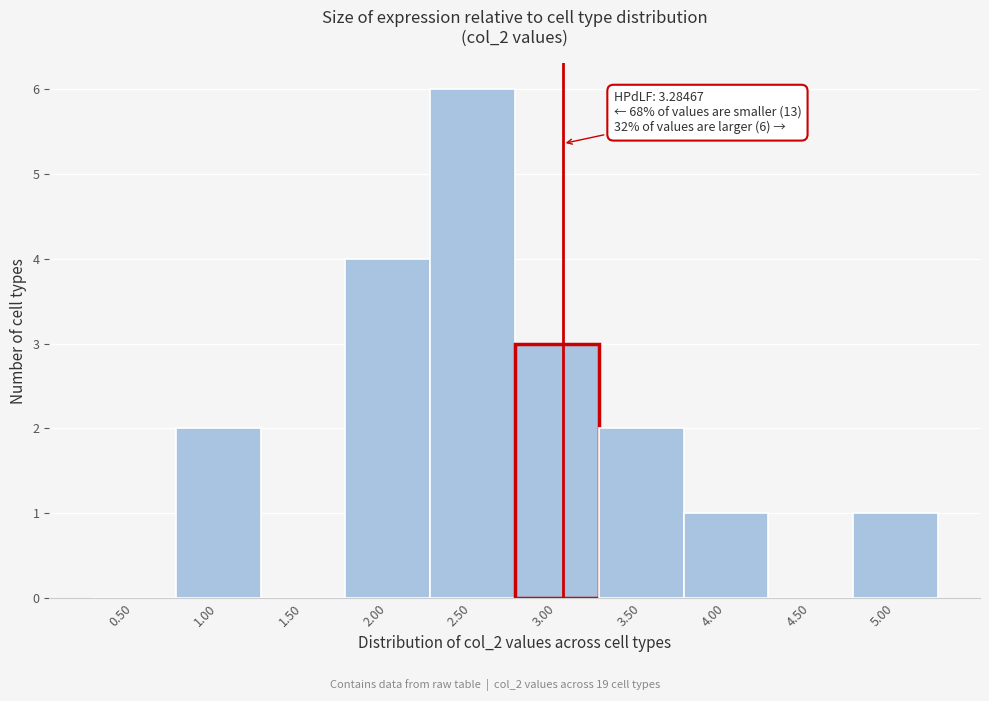

Reading right to left, extract all data points from this chart.

5.00=1	4.50=0	4.00=1	3.50=2	3.00=3	2.50=6	2.00=4	1.50=0	1.00=2	0.50=0